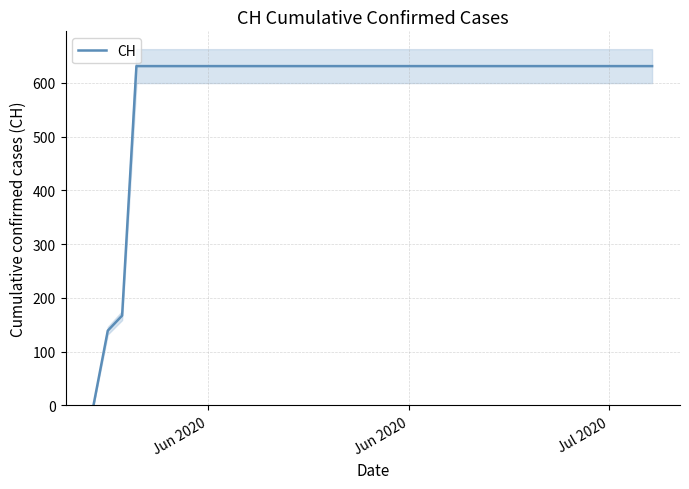

At which label is the value closest to 315?

Jul 2020